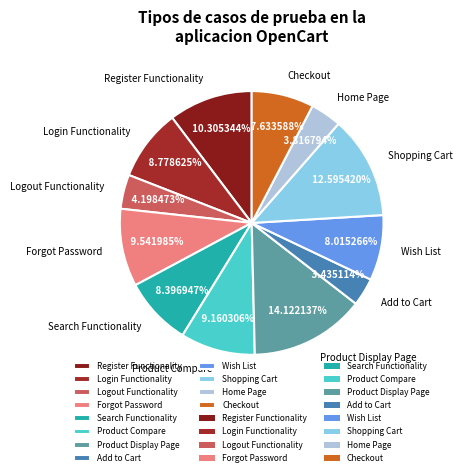

To the nearest percent, what portion does Wish List represent?

8%